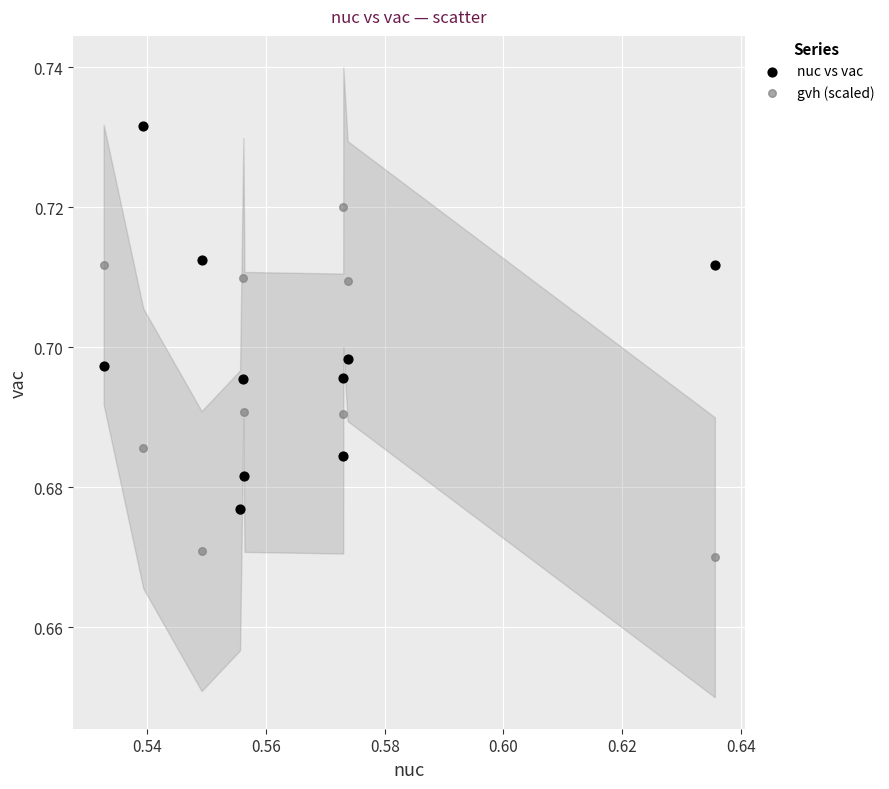

Which series contains the highest Y value?

nuc vs vac